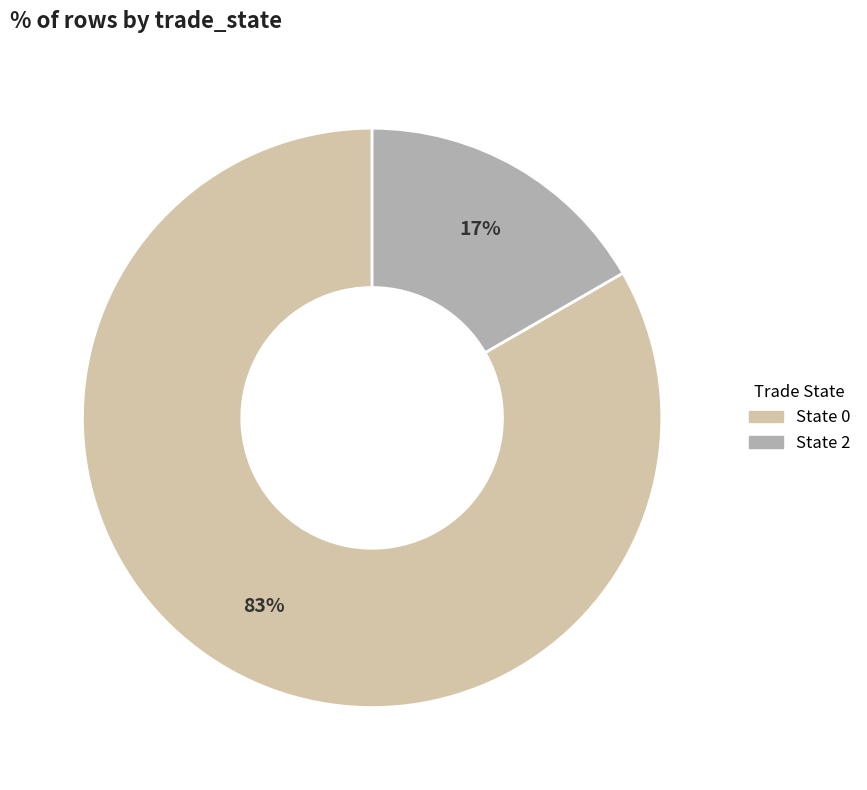

Do State 0 and State 2 together represent more than half of the pie?

Yes